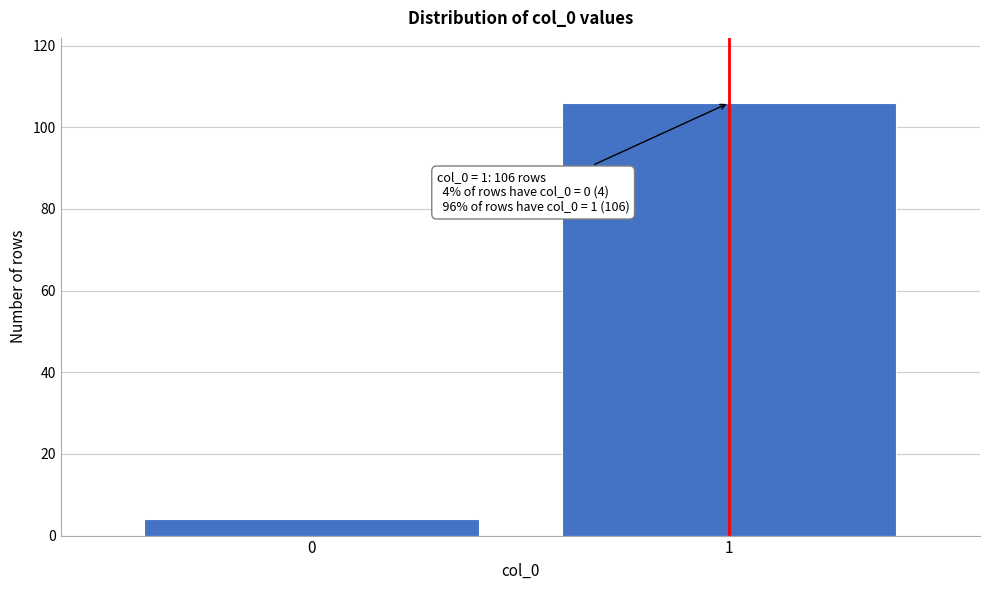

Reading right to left, what are all the values shown in this chart?

1=106	0=4